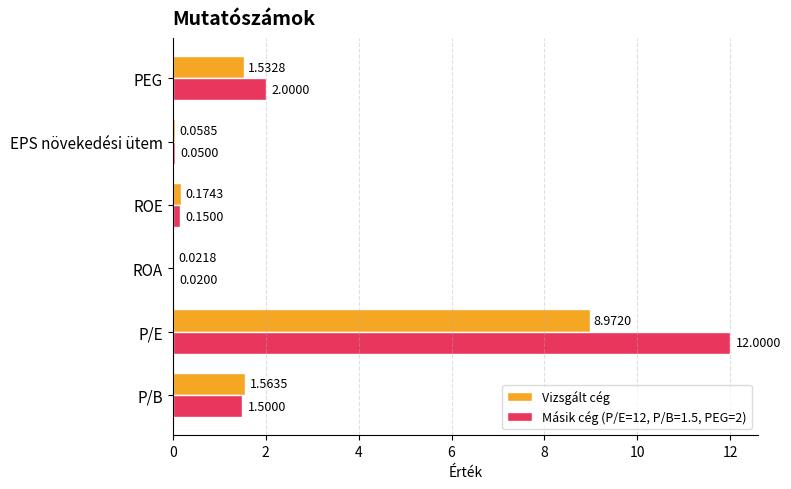

Which category has the highest value in the Vizsgált cég series?

P/E